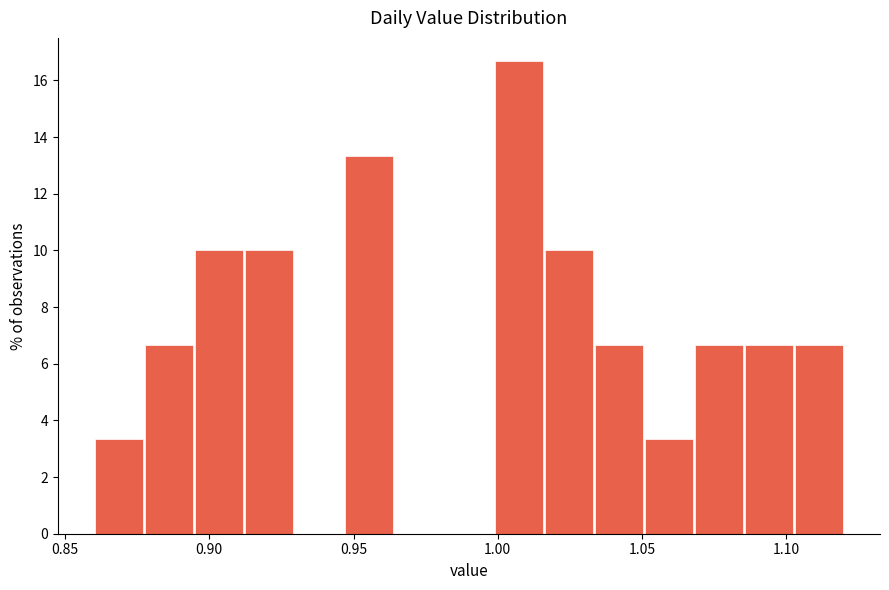

Around what value on the x-axis is the tallest bar? Give the approximate position of its centre, as read against the axis.

1.005